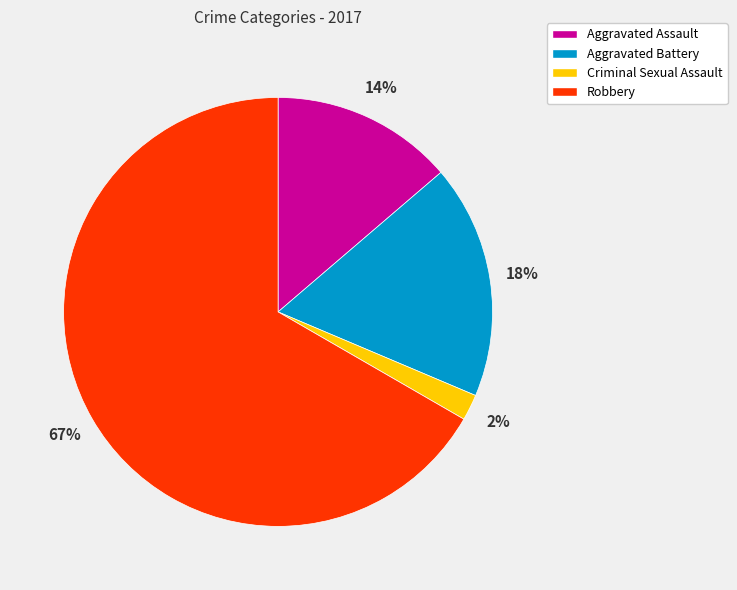

The Robbery slice represents 57% of the pie. True or false?

False